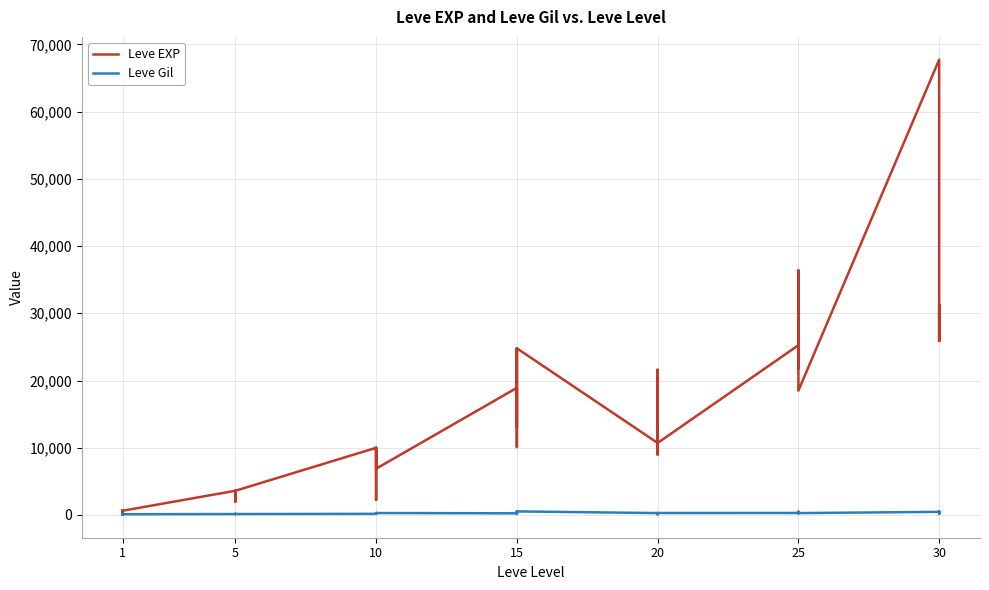

What is the difference between the second highest and minimum values in the Leve Gil series?

424